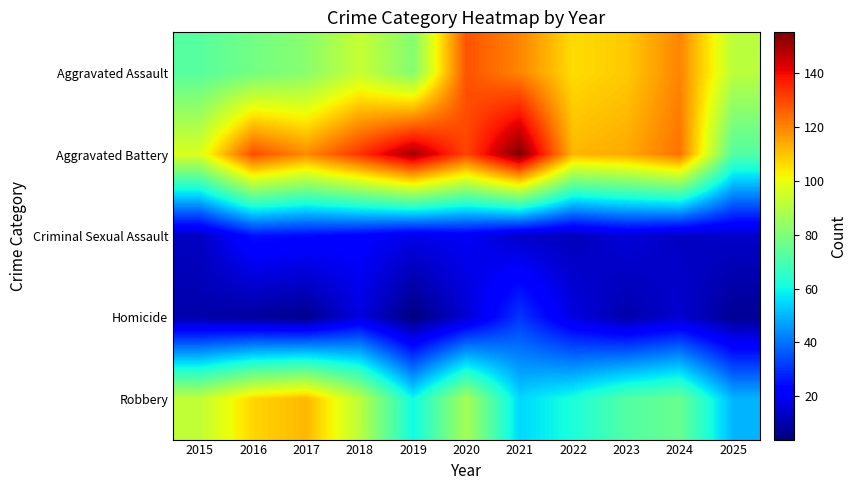

Reading left to right, list all the values displayed in this chart.

Aggravated Assault: 2015=73	2016=78	2017=82	2018=93	2019=81	2020=128	2021=120	2022=106	2023=109	2024=120	2025=91
Aggravated Battery: 2015=97	2016=129	2017=119	2018=133	2019=150	2020=130	2021=155	2022=112	2023=114	2024=123	2025=72
Criminal Sexual Assault: 2015=13	2016=25	2017=24	2018=22	2019=18	2020=20	2021=14	2022=12	2023=16	2024=13	2025=14
Homicide: 2015=10	2016=8	2017=6	2018=17	2019=4	2020=15	2021=31	2022=17	2023=10	2024=15	2025=7
Robbery: 2015=92	2016=107	2017=112	2018=91	2019=60	2020=87	2021=55	2022=62	2023=72	2024=76	2025=50